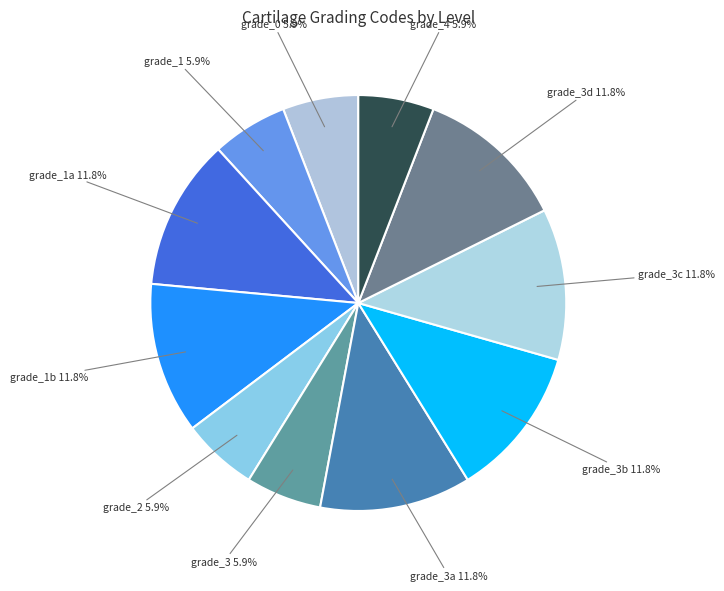

How many segments does this pie chart have?

11